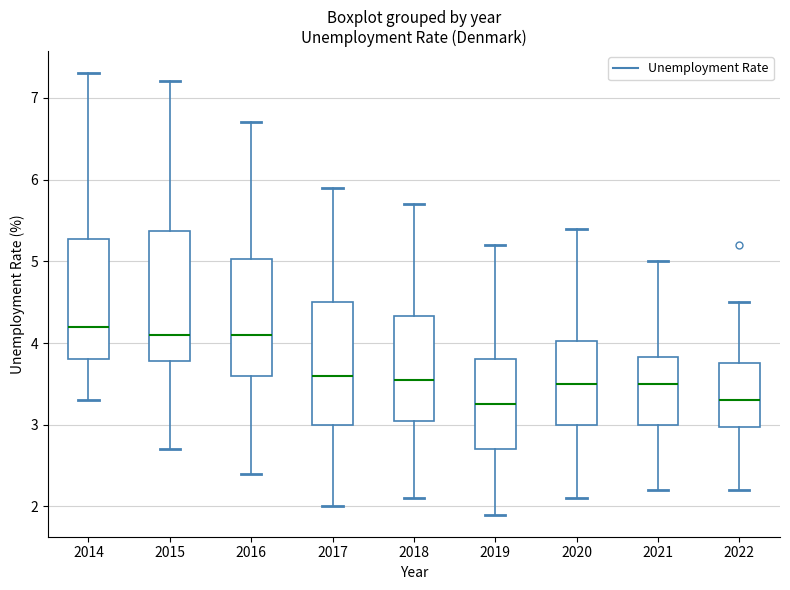

Which box has the highest median line?

2014